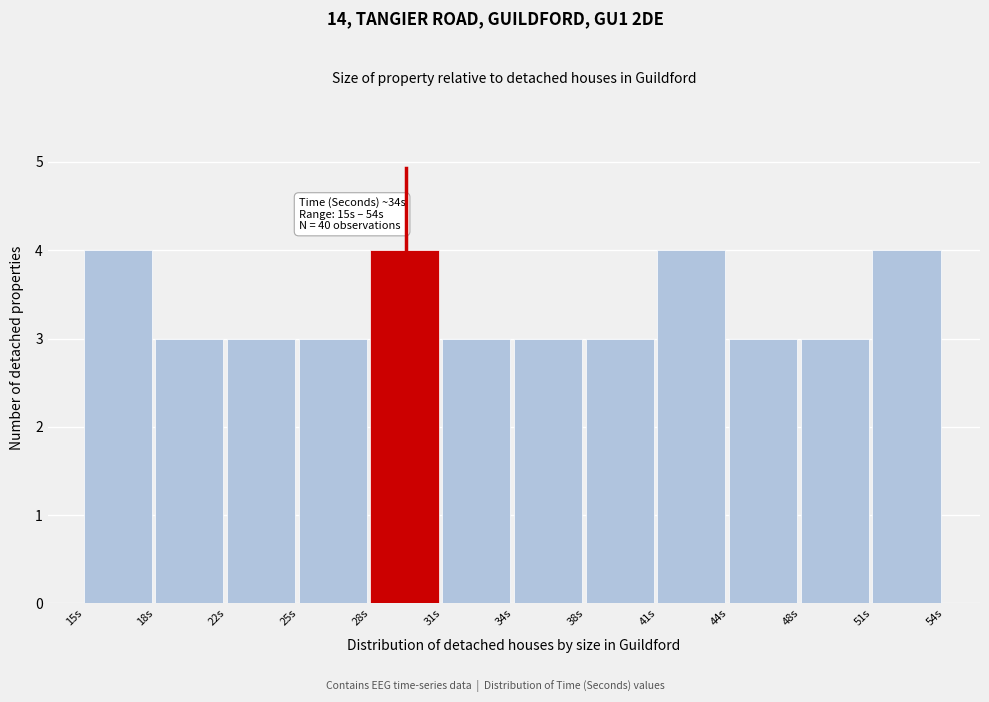

Reading right to left, transcribe all the data shown in this chart.

51s=4	48s=3	44s=3	41s=4	38s=3	34s=3	31s=3	28s=4	25s=3	22s=3	18s=3	15s=4